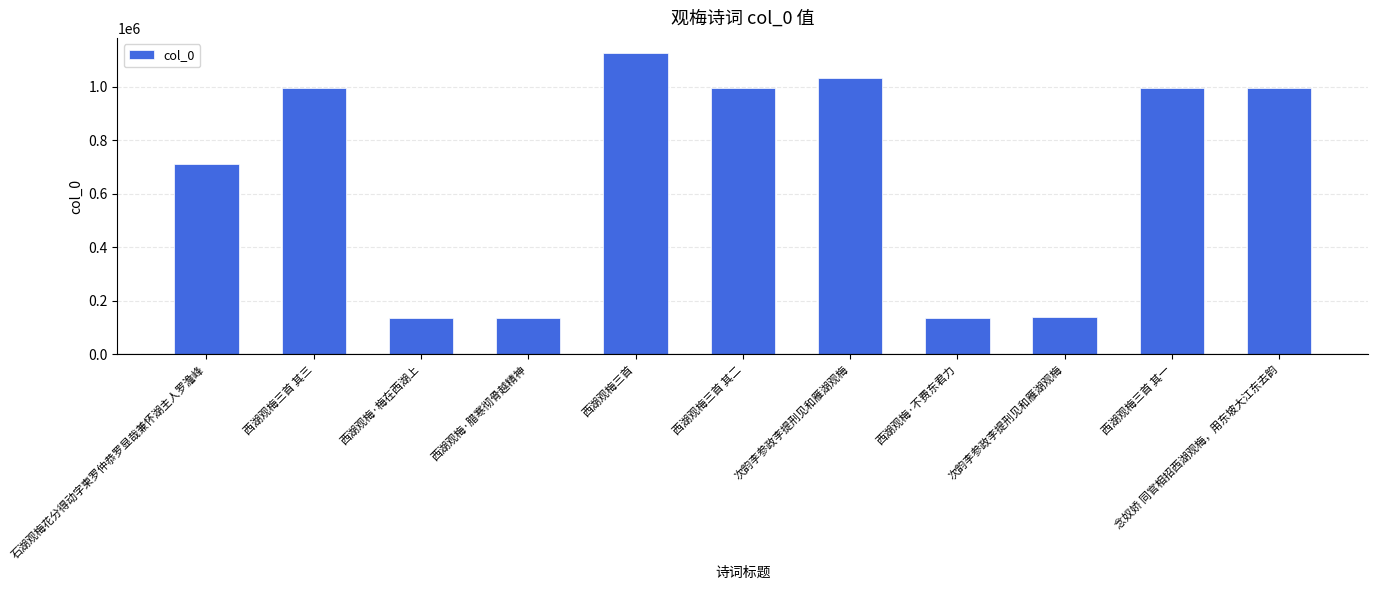

Does the chart contain any negative values?

No